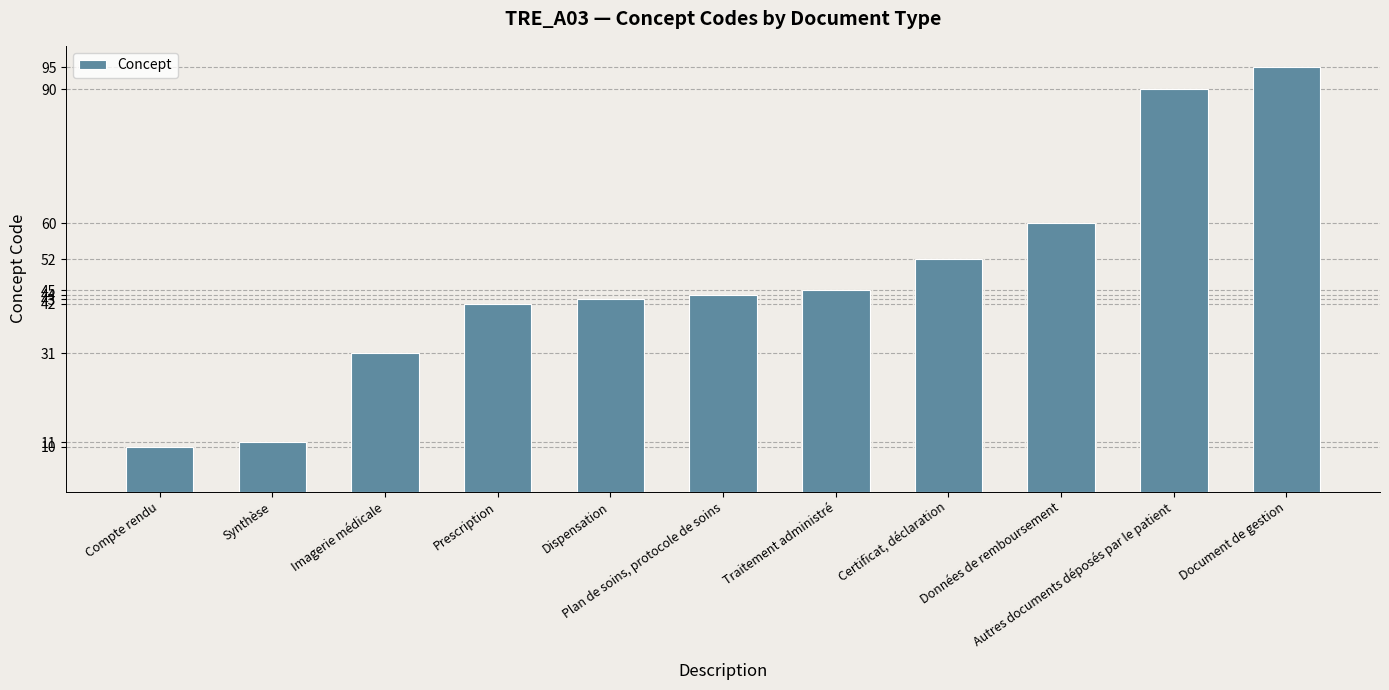

Which has a higher value, Certificat, déclaration or Plan de soins, protocole de soins?

Certificat, déclaration